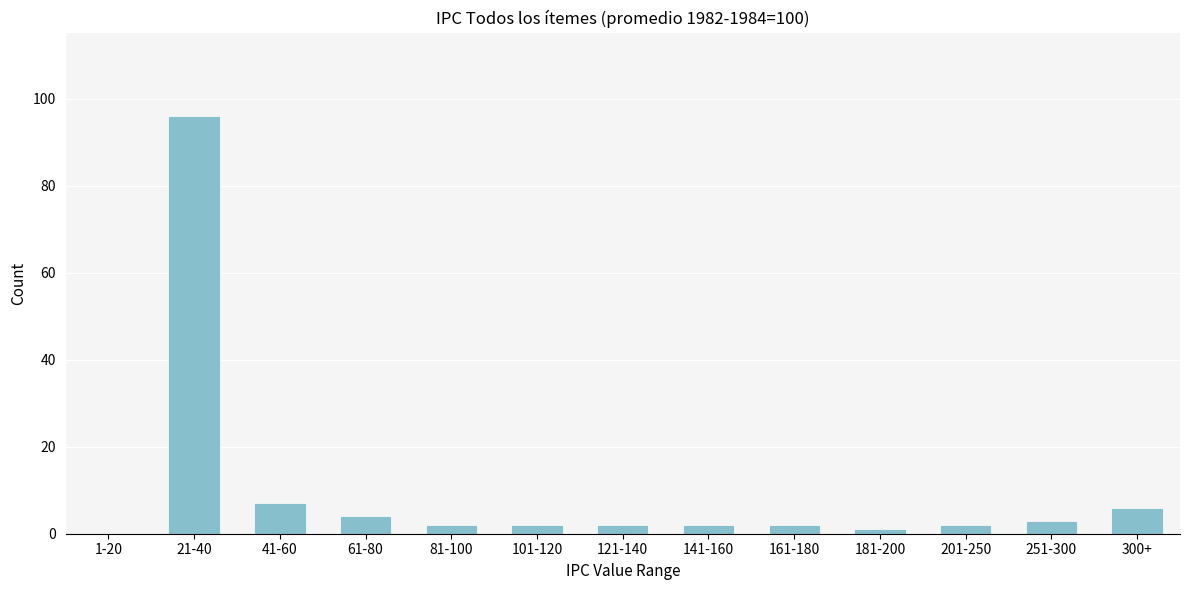

Reading left to right, transcribe all the data shown in this chart.

1-20=0	21-40=96	41-60=7	61-80=4	81-100=2	101-120=2	121-140=2	141-160=2	161-180=2	181-200=1	201-250=2	251-300=3	300+=6